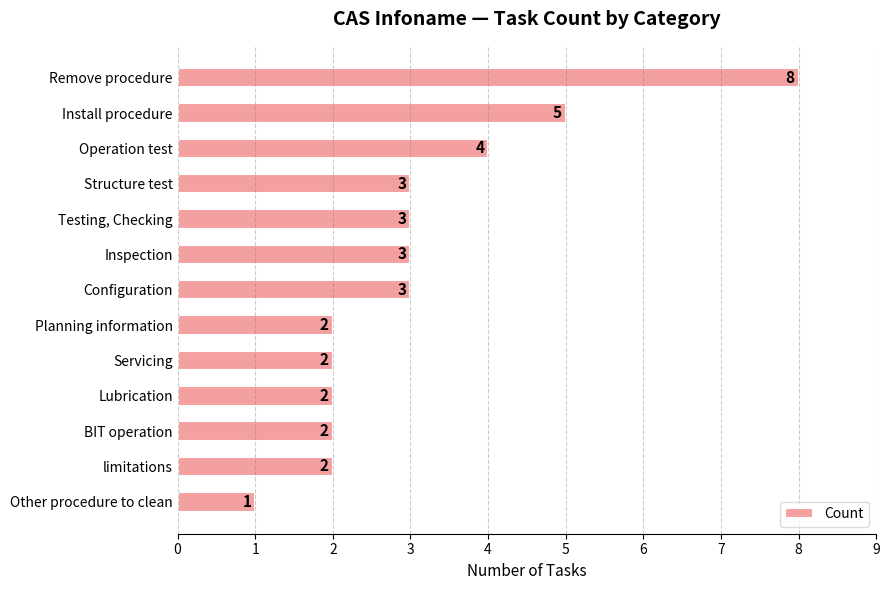

Which label corresponds to the smallest value in the chart?

Other procedure to clean